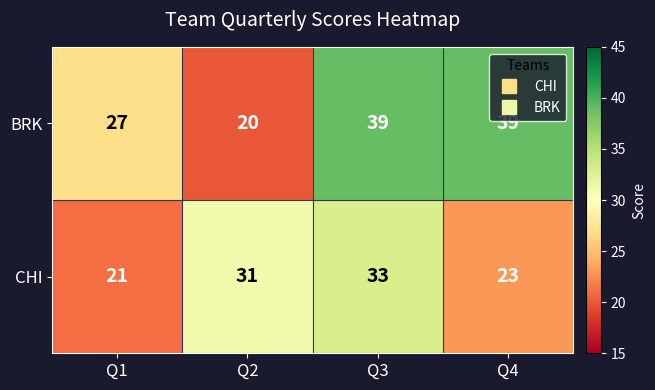

Which series has the largest total across all categories?

BRK